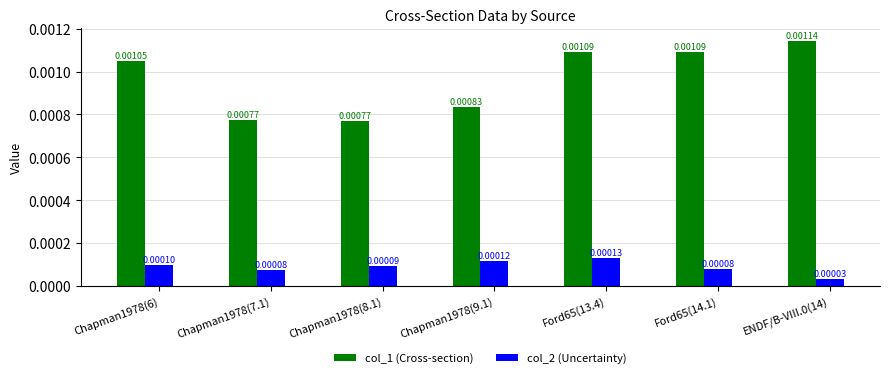

How many col_1 (Cross-section) values are between 0 and 1?

7